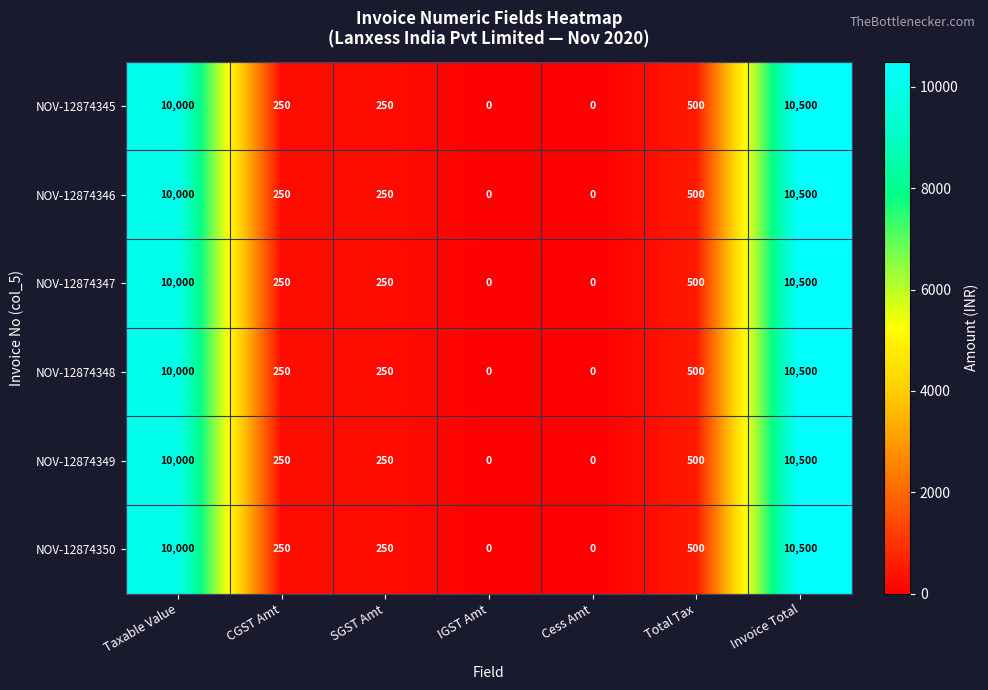

What is the sum of all NOV-12874346 values?

21500